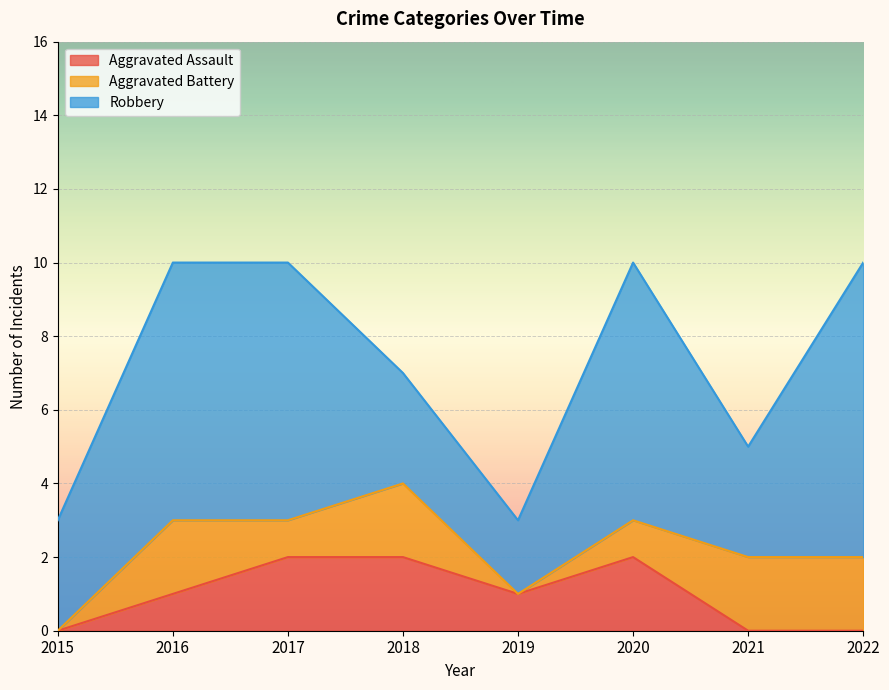

In Aggravated Assault, how many points are lower than both neighbors (excluding endpoints)?

1